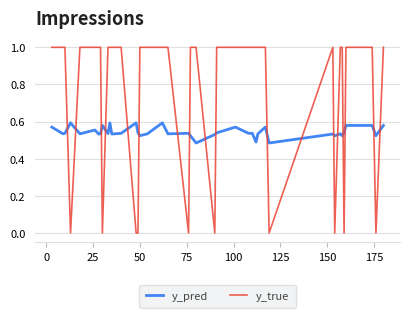

List the series in order of their peak value, lowest first.

y_pred, y_true